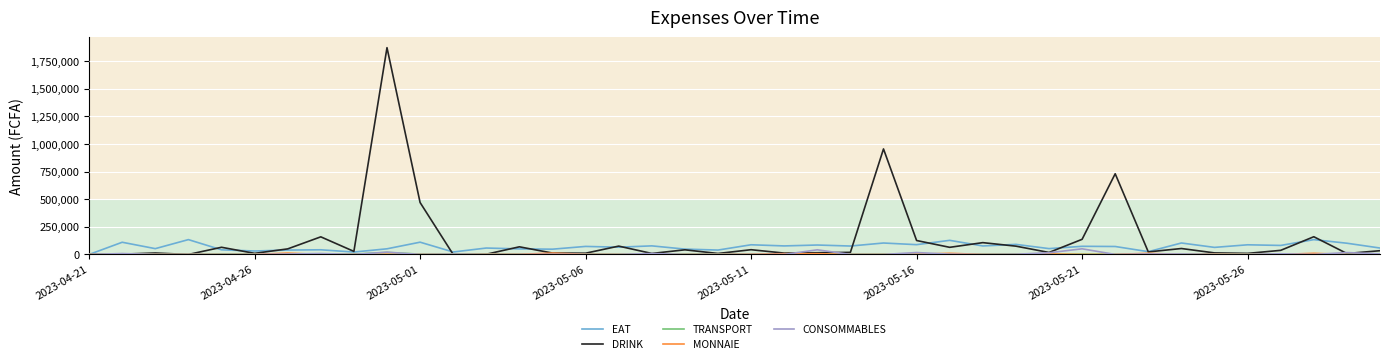

Which series has the widest spread of values?

DRINK